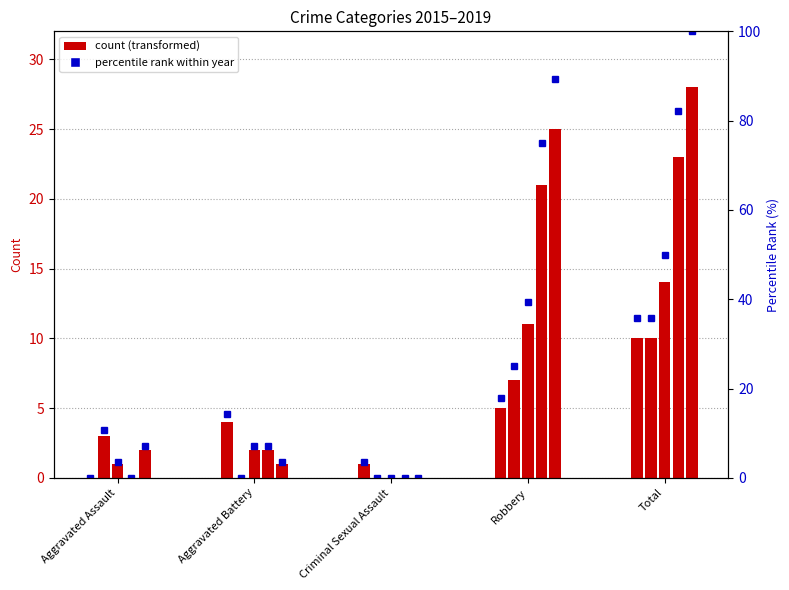

Rank the categories by 2018 value from lowest to highest.

Aggravated Assault, Criminal Sexual Assault, Aggravated Battery, Robbery, Total